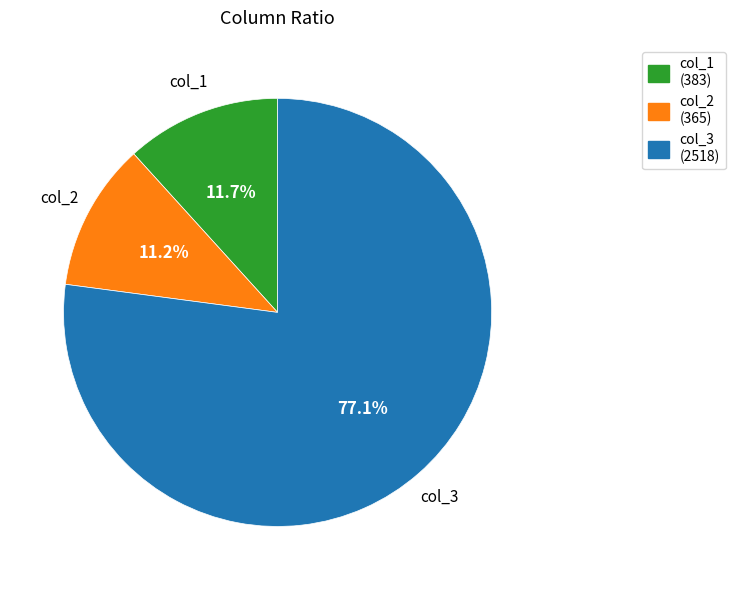

How many segments does this pie chart have?

3